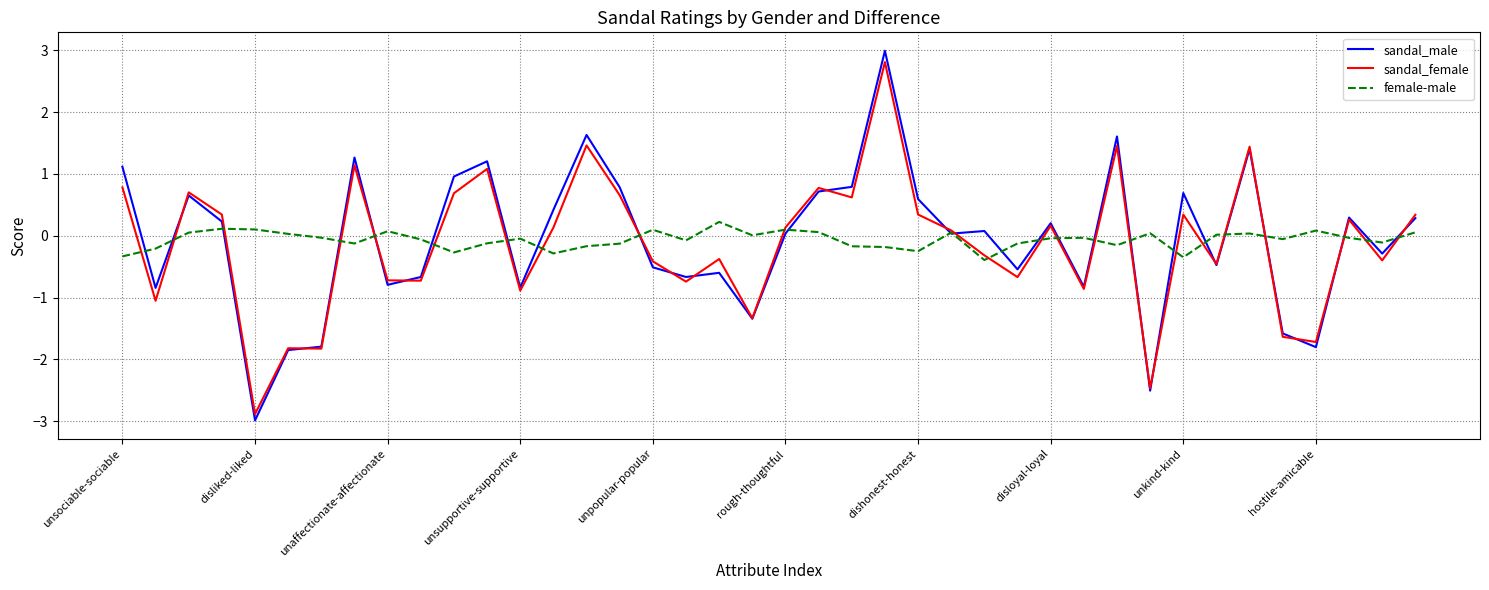

Which series has the widest spread of values?

sandal_male